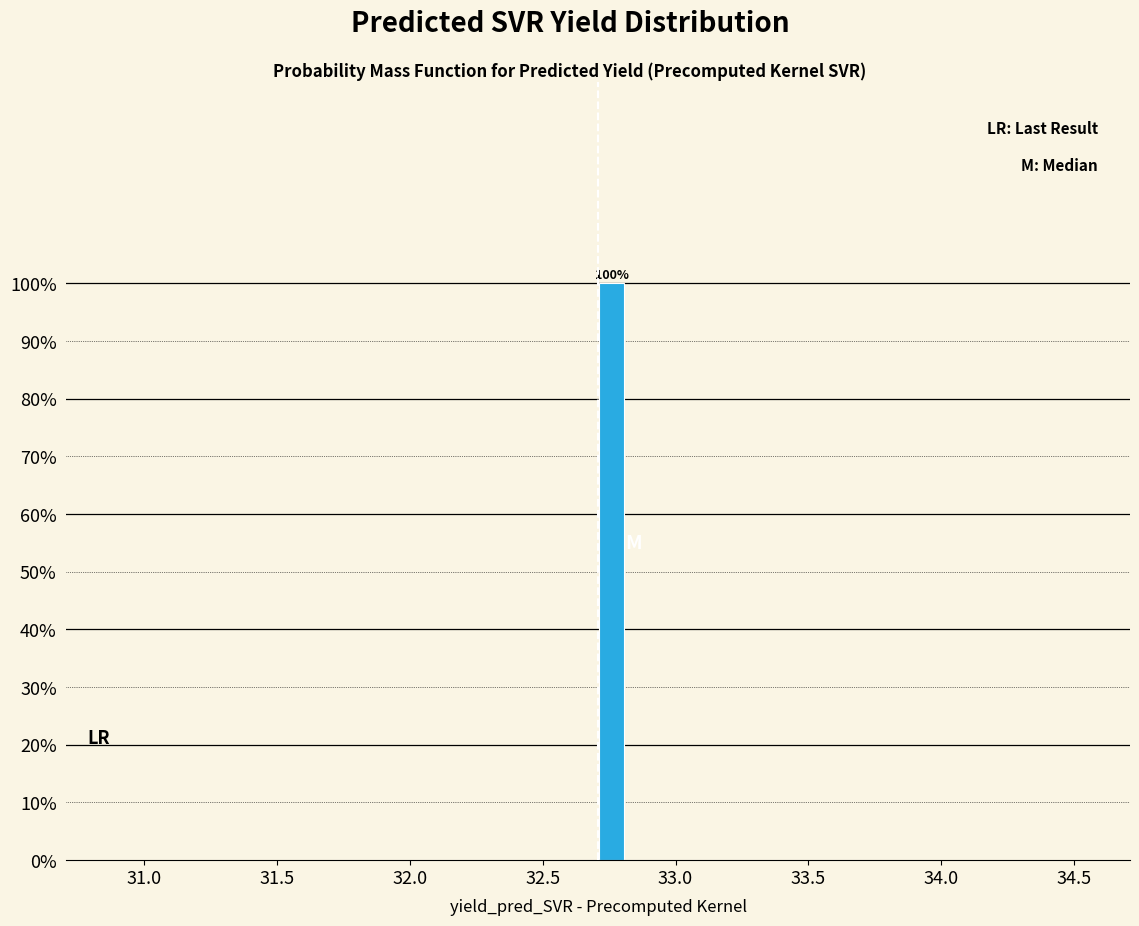

Read against the x-axis, roughly where is the centre of the tallest bar?

32.75